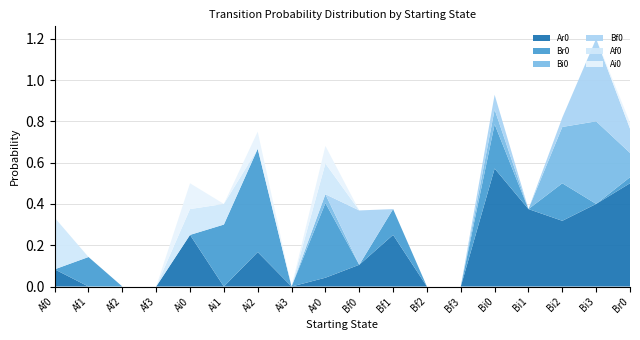

Reading left to right, extract all data points from this chart.

Ar0: 0.1	0.0	0.0	0.0	0.2	0.0	0.2	0.0	0.0	0.1	0.2	0.0	0.0	0.6	0.4	0.3	0.4	0.5
Br0: 0.0	0.1	0.0	0.0	0.0	0.3	0.5	0.0	0.4	0.0	0.1	0.0	0.0	0.2	0.0	0.2	0.0	0.0
Bi0: 0.0	0.0	0.0	0.0	0.0	0.0	0.0	0.0	0.0	0.0	0.0	0.0	0.0	0.1	0.0	0.3	0.4	0.1
Bf0: 0.0	0.0	0.0	0.0	0.0	0.0	0.0	0.0	0.0	0.3	0.0	0.0	0.0	0.1	0.0	0.0	0.4	0.1
Af0: 0.2	0.0	0.0	0.0	0.1	0.1	0.0	0.0	0.1	0.0	0.0	0.0	0.0	0.0	0.0	0.0	0.0	0.0
Ai0: 0.0	0.0	0.0	0.0	0.1	0.0	0.1	0.0	0.1	0.0	0.0	0.0	0.0	0.0	0.0	0.0	0.0	0.0